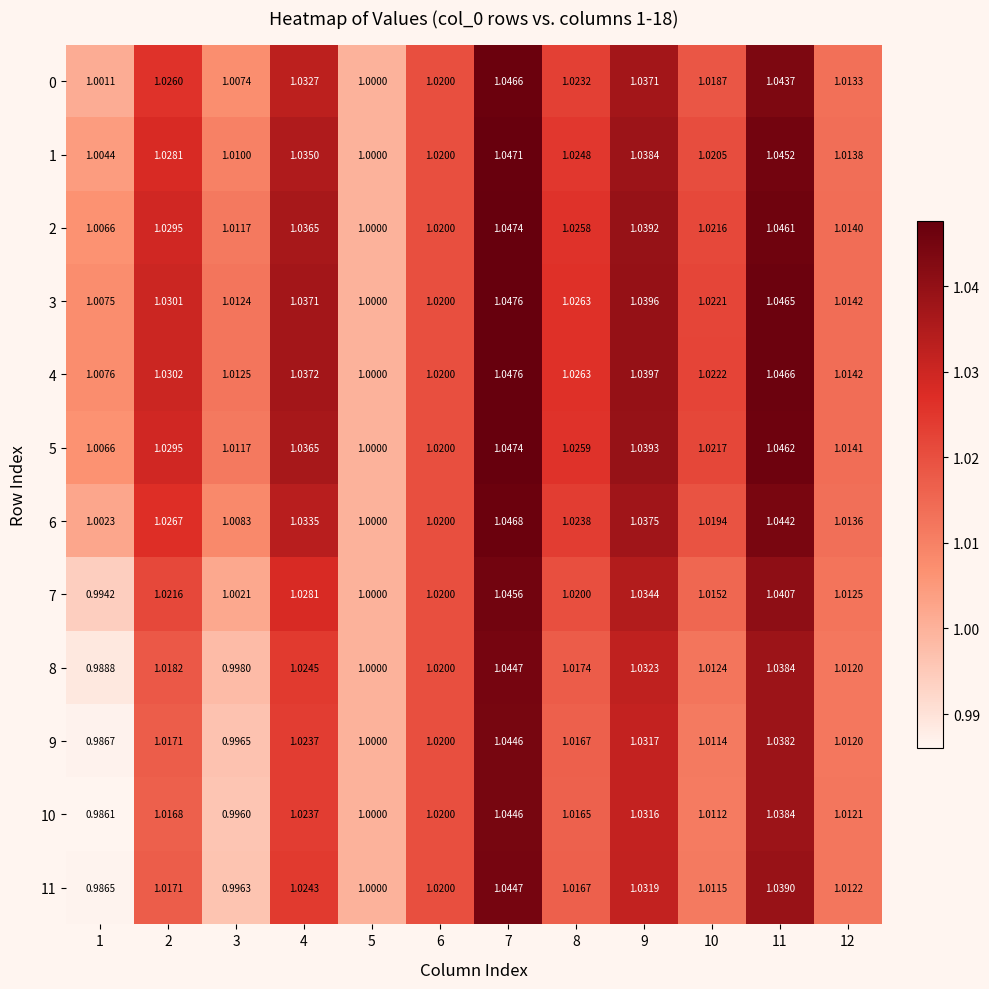

Is the value of 6 at 7 greater than the value of 7 at 2?

Yes